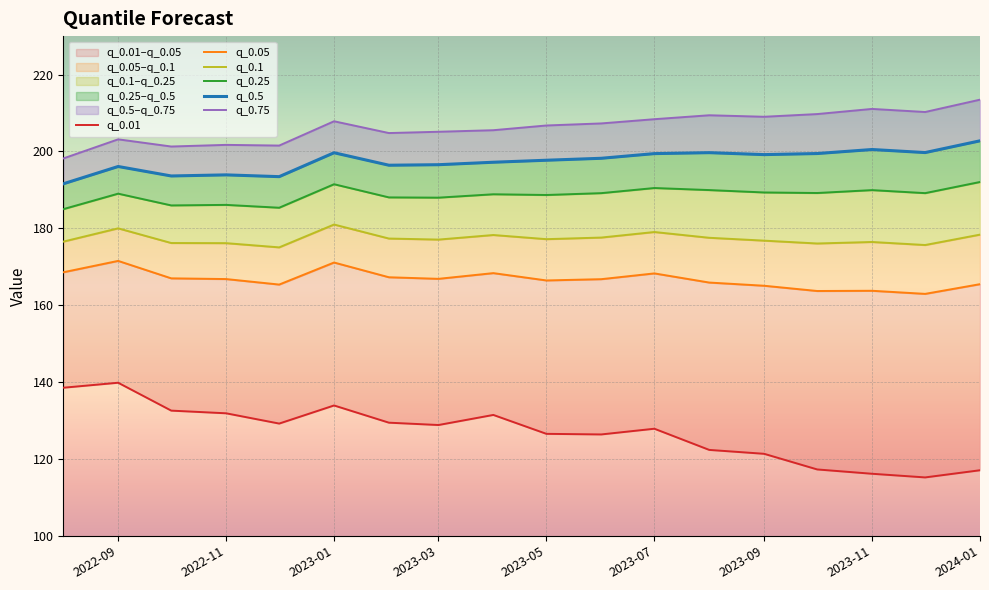

Is it true that q_0.25 equals 323.8 at 2022-11?

False